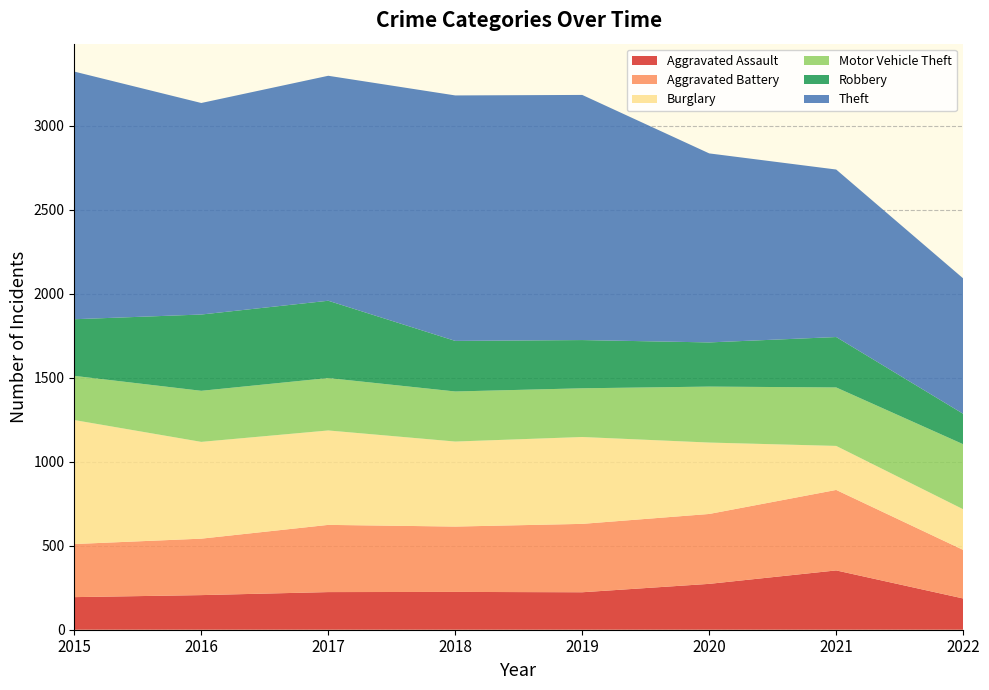

Reading left to right, transcribe all the data shown in this chart.

Aggravated Assault: 194	206	224	225	223	273	353	186
Aggravated Battery: 316	336	400	389	407	416	479	289
Burglary: 738	576	562	506	517	425	262	242
Motor Vehicle Theft: 263	304	312	298	290	333	348	387
Robbery: 337	454	460	301	287	263	300	181
Theft: 1474	1259	1339	1461	1459	1125	997	806